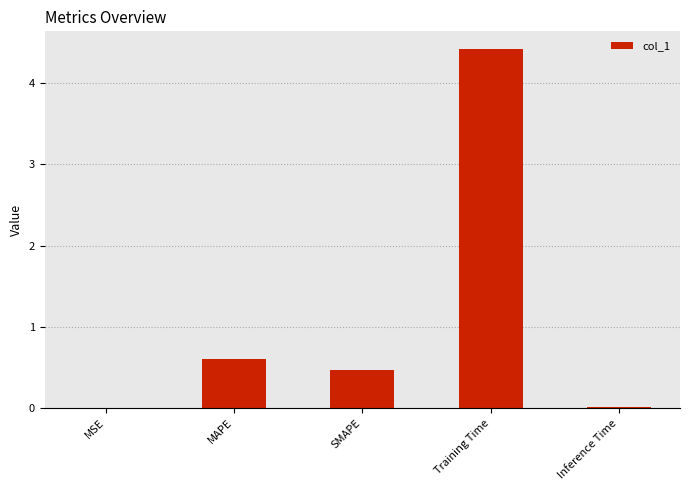

The chart shows a value of 4.4 at Training Time. True or false?

True